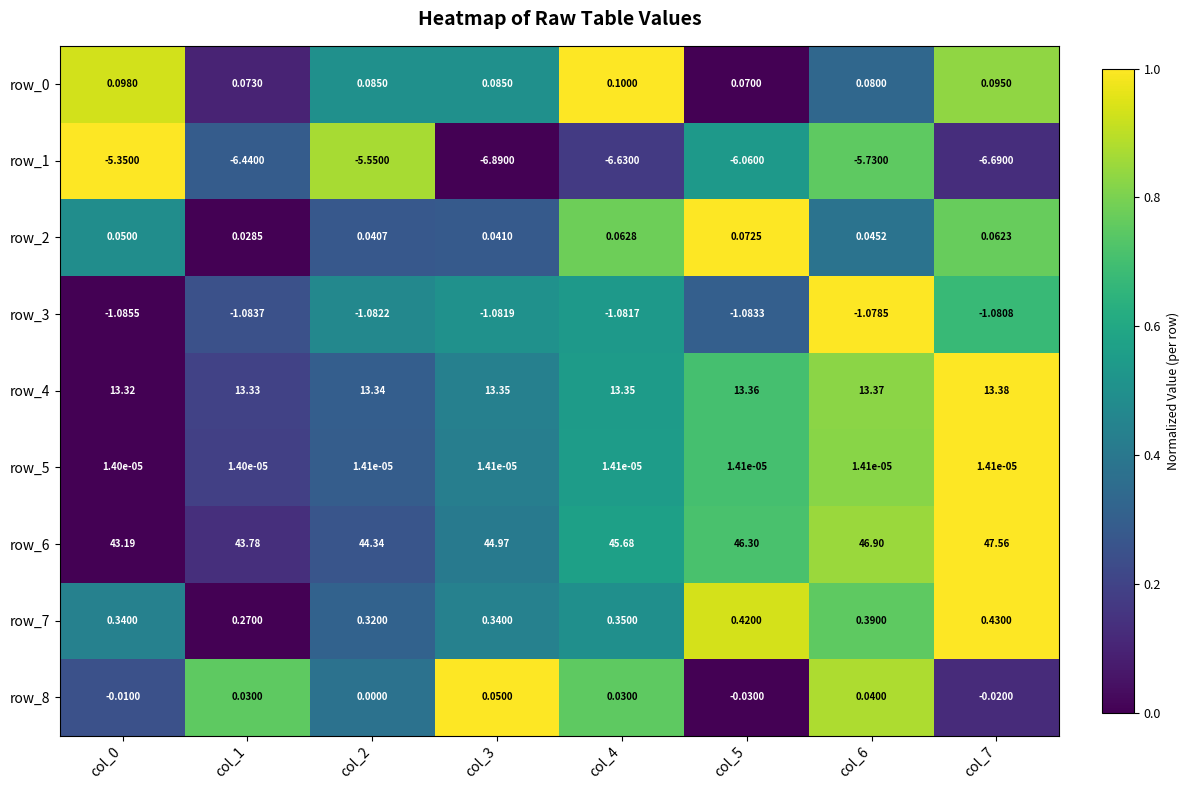

Is the value of row_8 at col_6 greater than the value of row_5 at col_5?

Yes